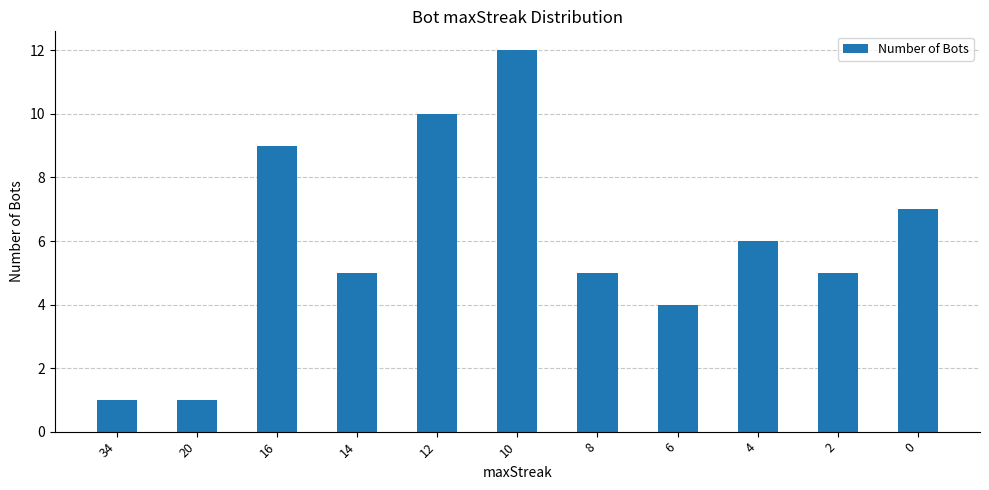

What is the average value?

6